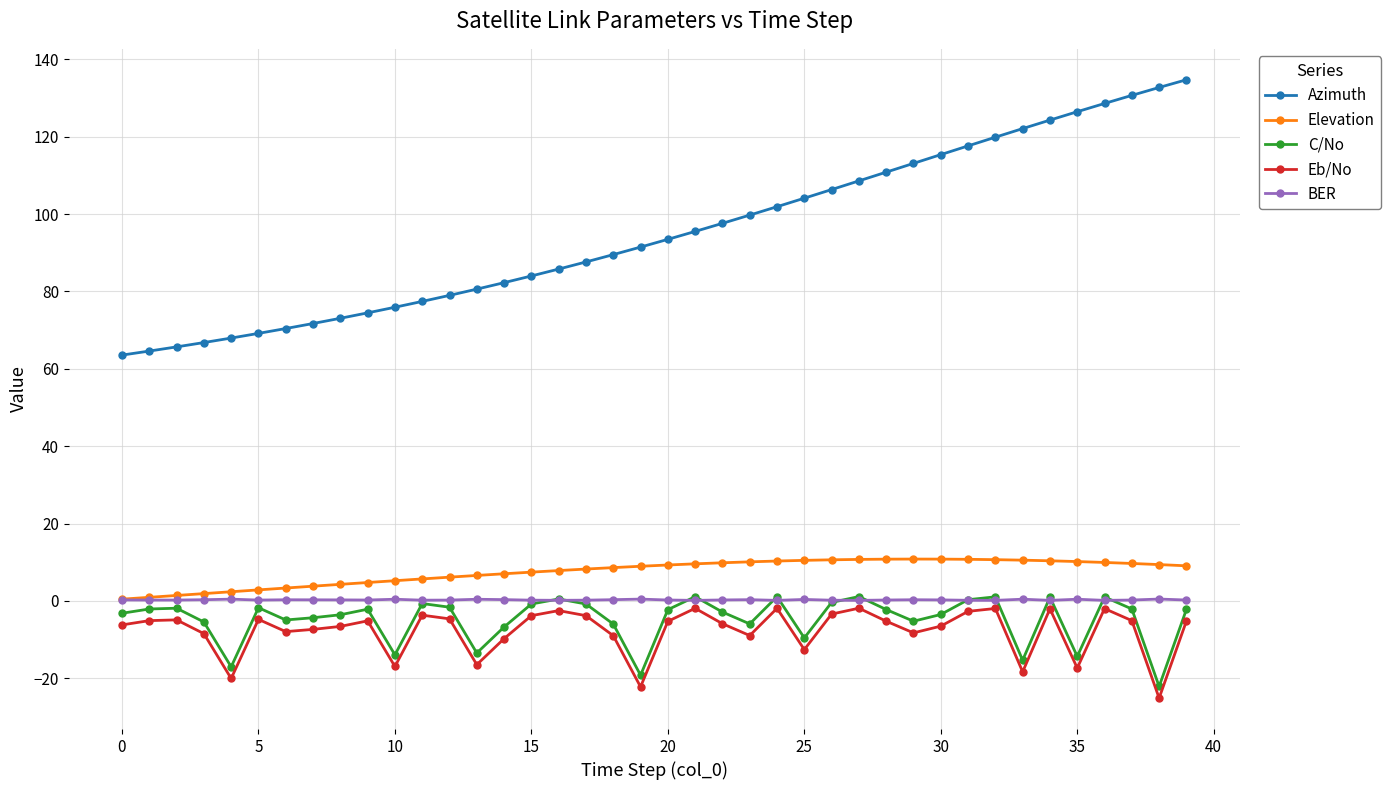

True or false: Eb/No has more than 2 points higher than both neighbors.

True